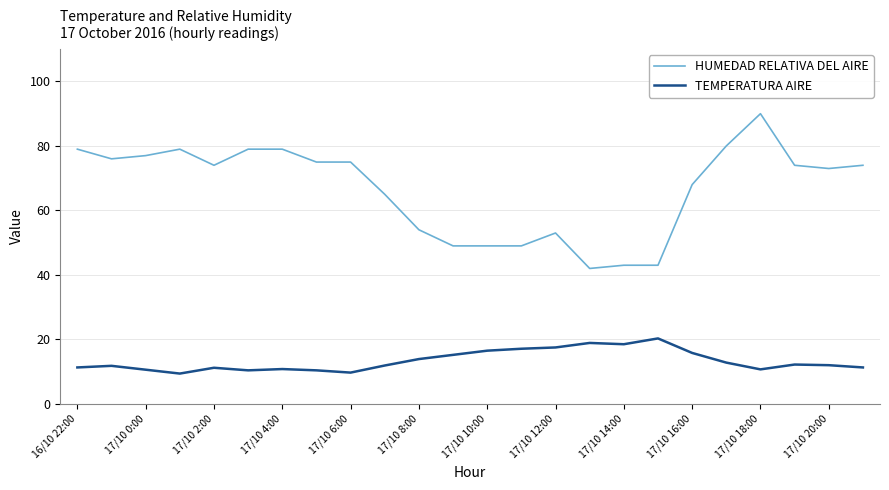

Which series has the widest spread of values?

HUMEDAD RELATIVA DEL AIRE